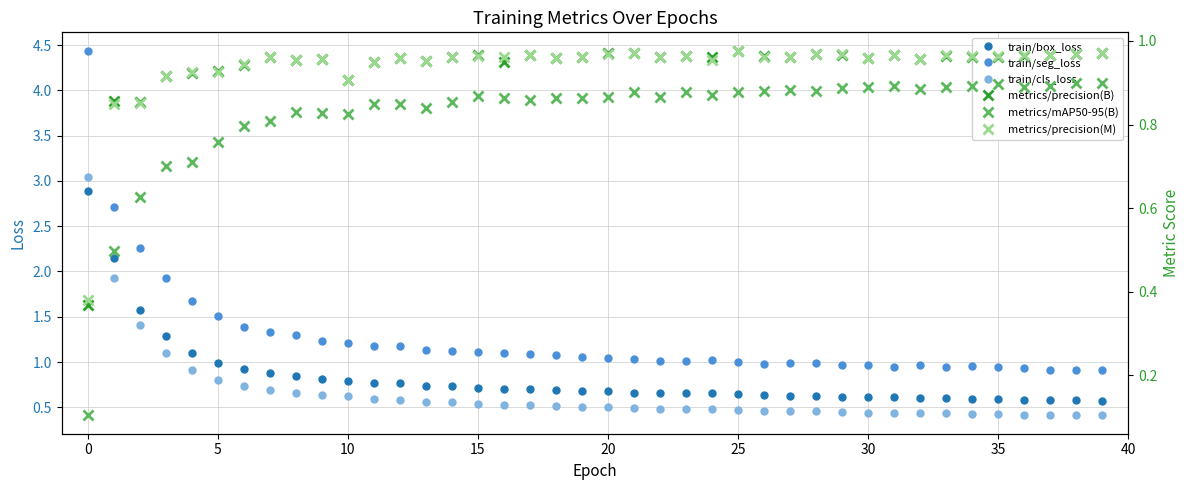

True or false: train/cls_loss and train/seg_loss intersect in this chart.

False